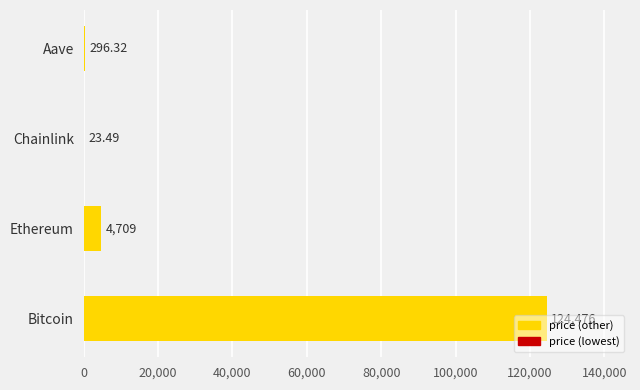

At which label is the value closest to 62249?

Ethereum